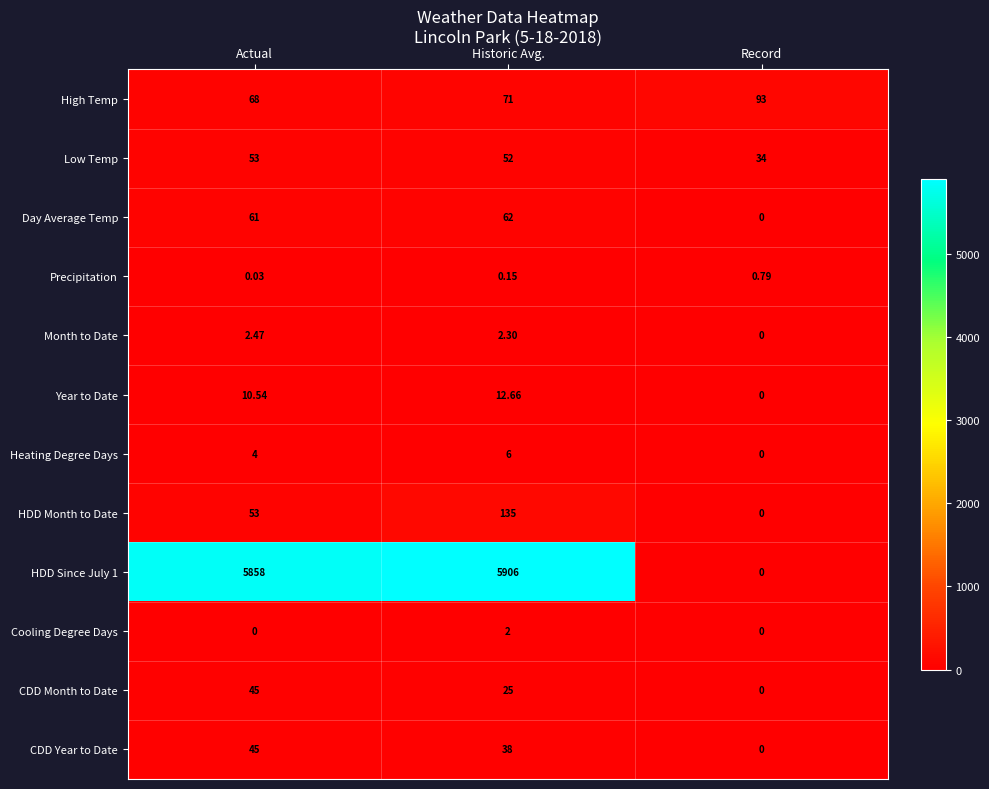

How many data points does each series have?

3